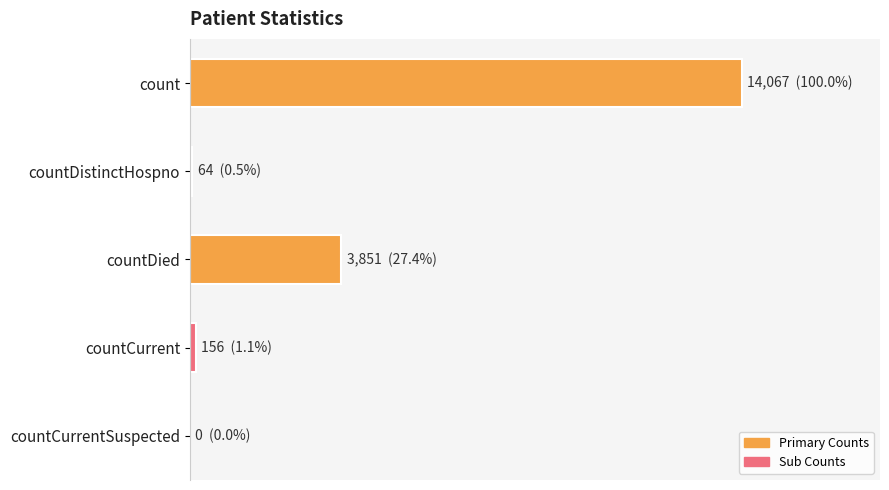

Are the bars horizontal?

Yes